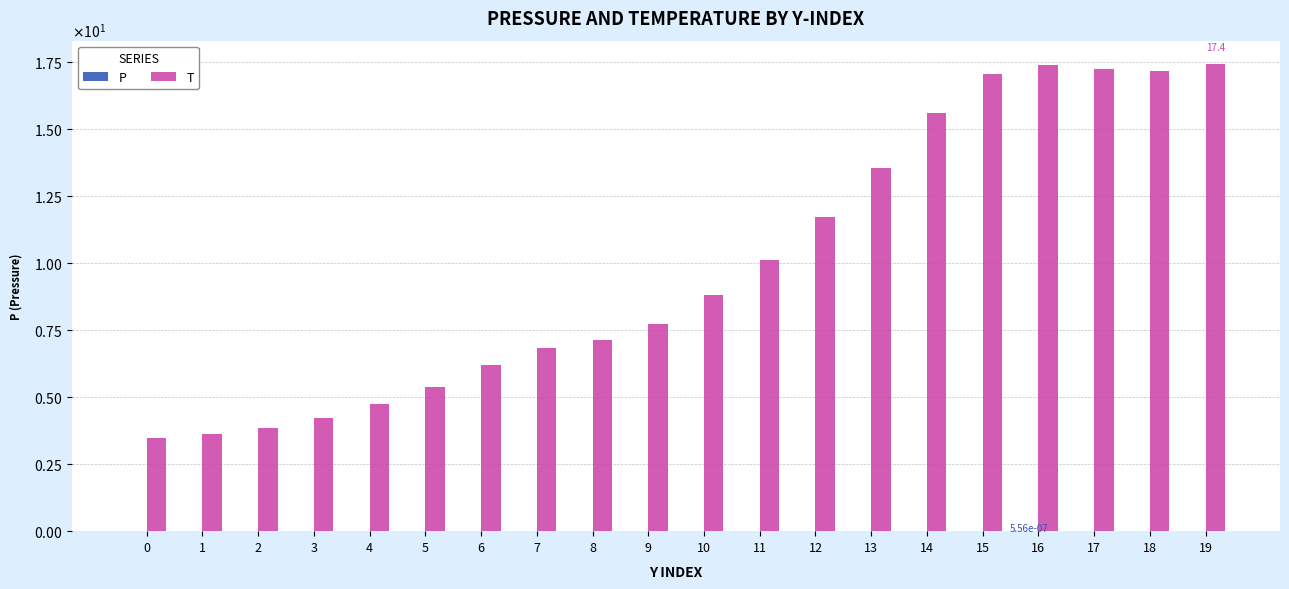

Does the chart contain stacked bars?

No